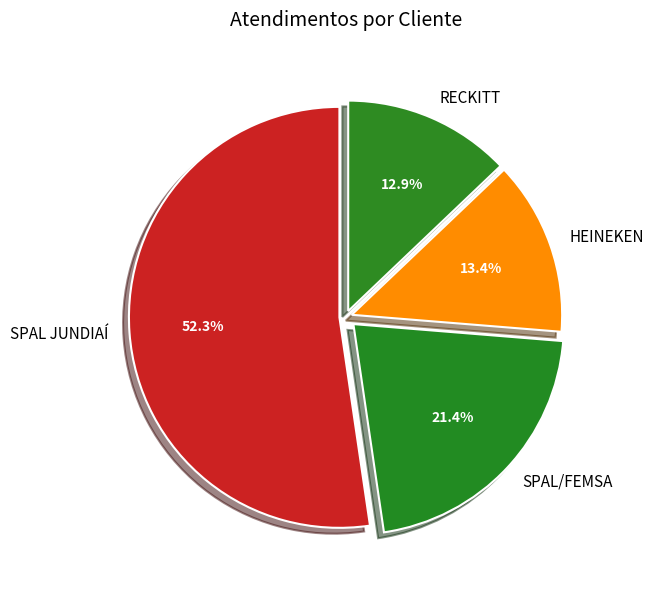

The SPAL/FEMSA slice represents 21% of the pie. True or false?

True